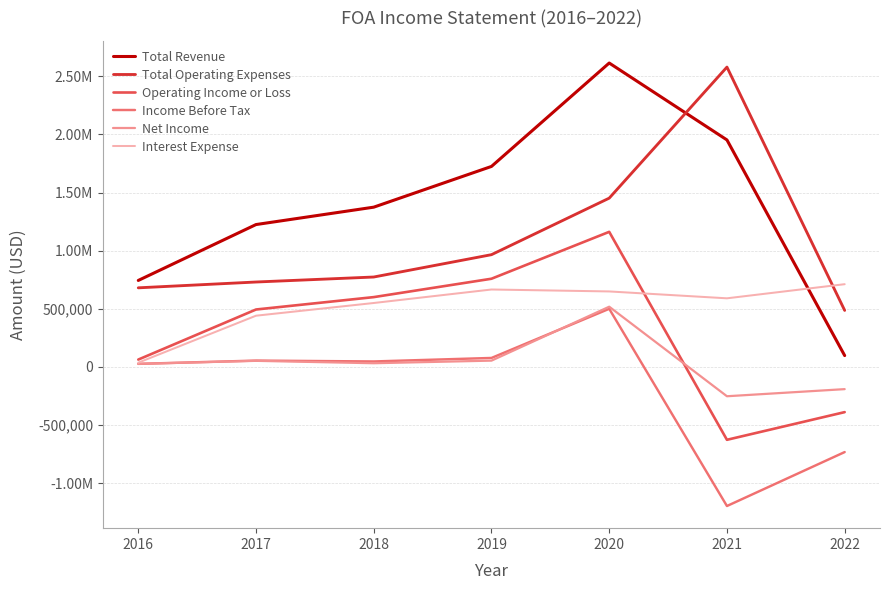

Does the chart display data point markers on the line(s)?

No